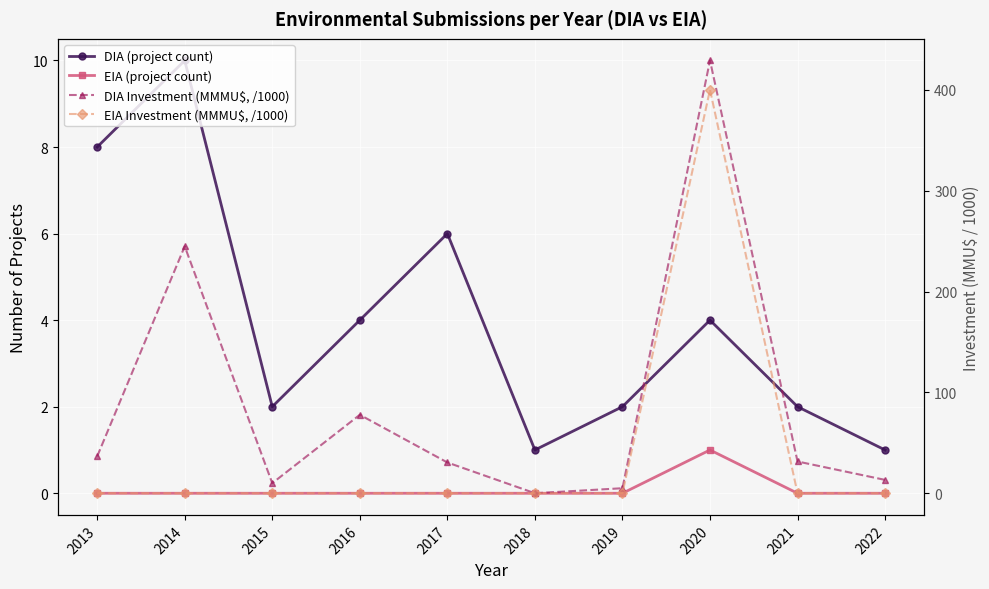

True or false: EIA Investment (MMMU$, /1000) and DIA Investment (MMMU$, /1000) cross at least once.

False